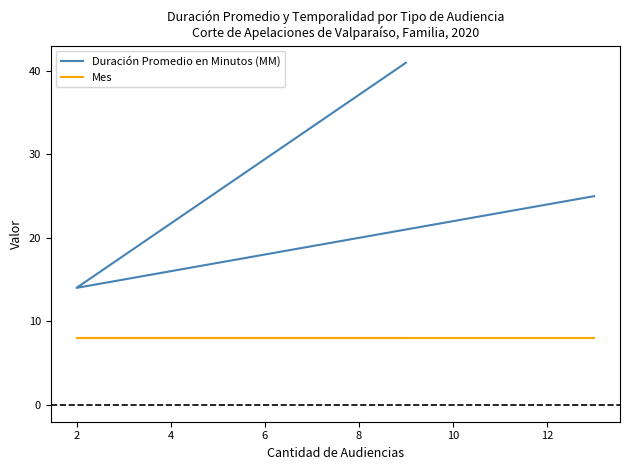

What are all the series names shown in the legend?

Duración Promedio en Minutos (MM), Mes